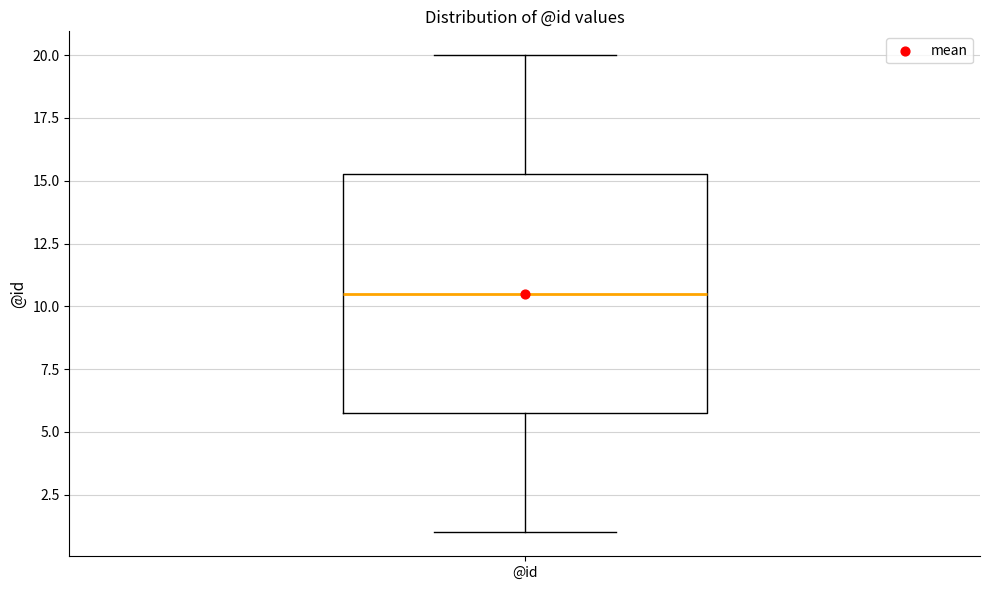

Transcribe this box plot: give where the median line is, the range the box spans, and where the two whiskers end, as read against the y-axis. The values are not printed on the chart, so give them approximately, as read against the axis.

median 10.5, box 6.0 to 15.5, whiskers 1.0 to 20.0